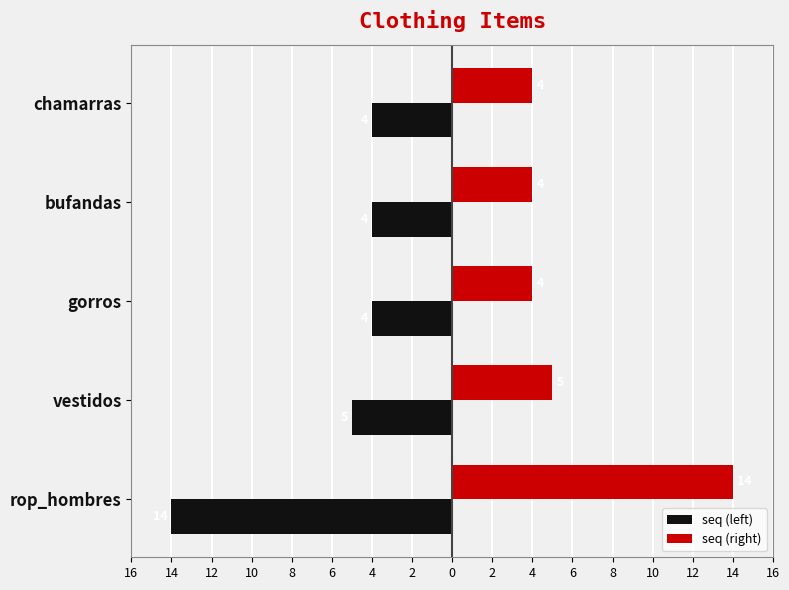

What is the value of the seq (right) bar at the 1st from the left?

14